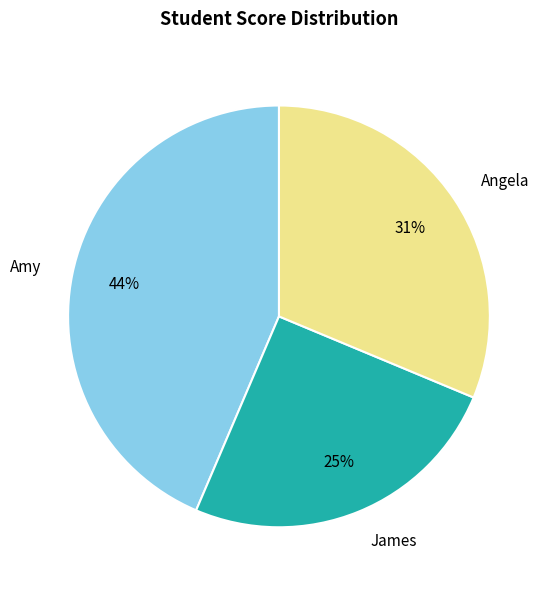

Combined, do Angela and Amy account for over 50%?

Yes